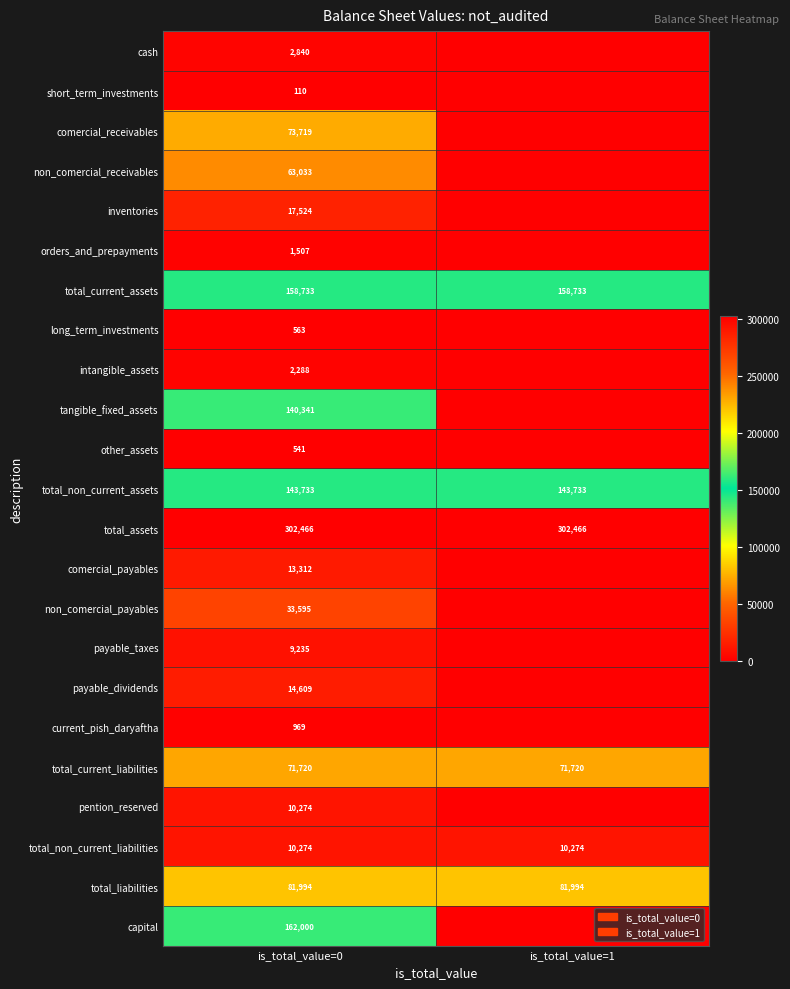

The value of other_assets at is_total_value=0 is 541. True or false?

True